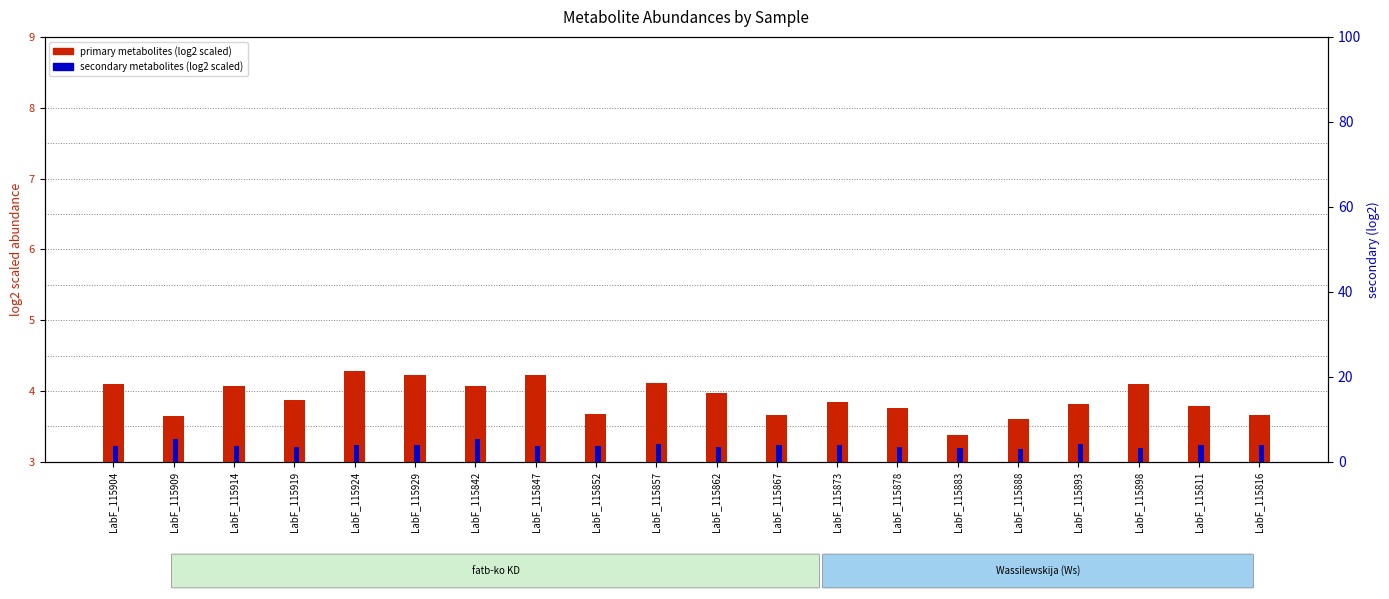

List the series in order of their overall mean, lowest first.

primary metabolites (log2), secondary metabolites (log2)